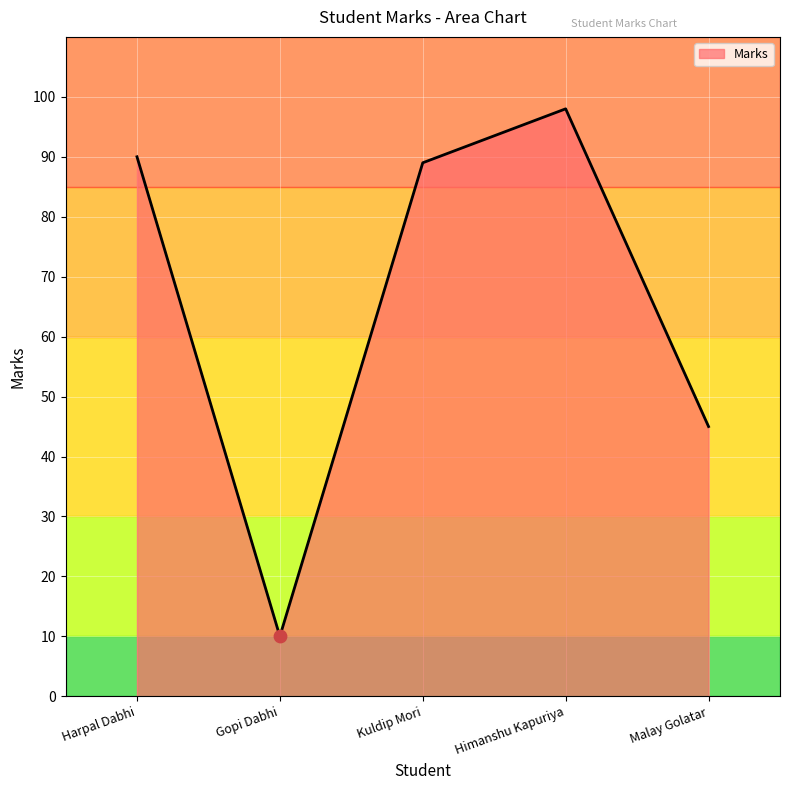

Approximately how many times larger is the value at Harpal Dabhi compared to Malay Golatar?

2.0